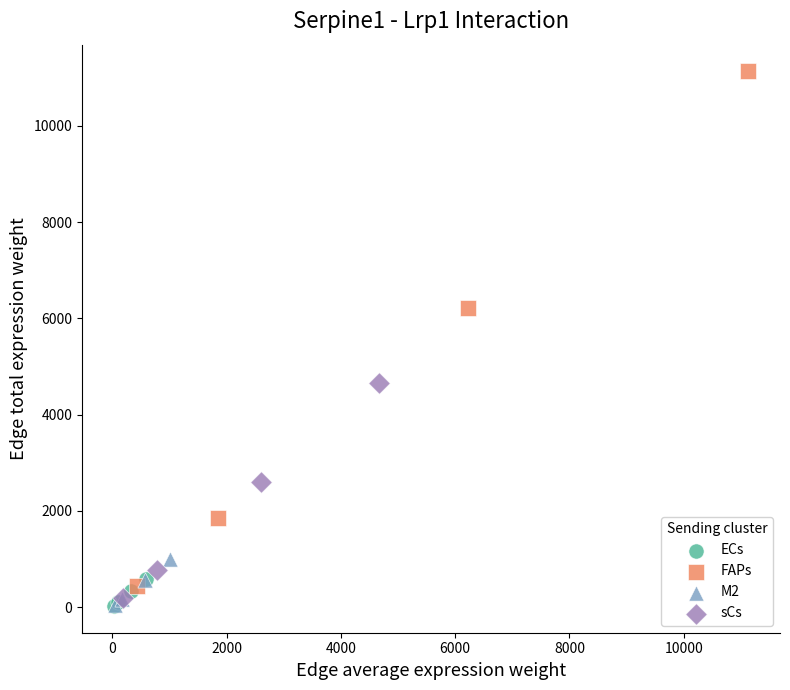

Which series contains the highest Y value?

FAPs